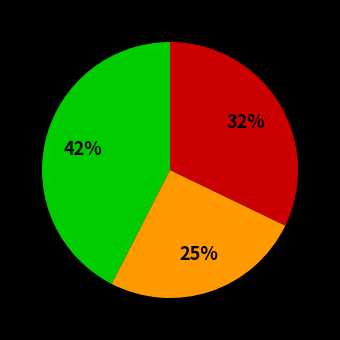

To the nearest percent, what is the average slice percentage?

33%